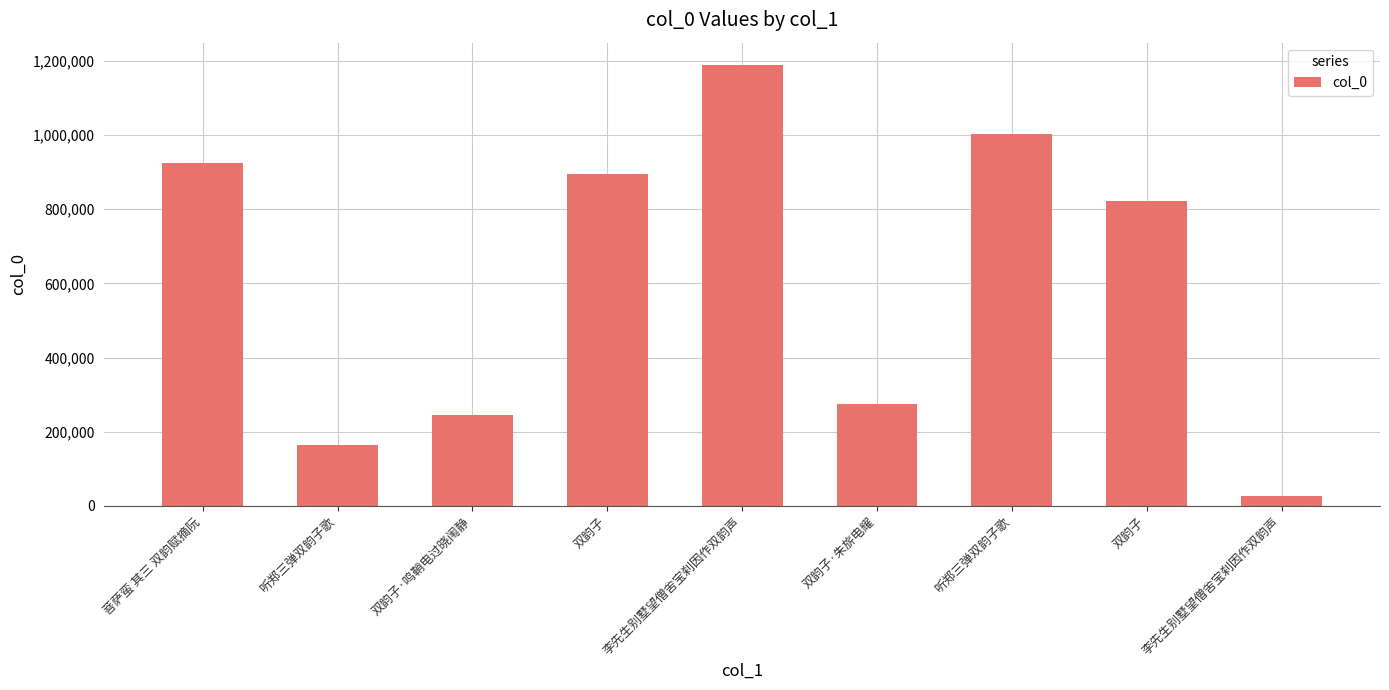

List the labels in order of value, largest first.

李先生别墅望僧舍宝刹因作双韵声, 听郑三弹双韵子歌, 菩萨蛮 其三 双韵赋摘阮, 双韵子, 双韵子, 双韵子·朱旂电耀, 双韵子·鸣鞘电过晓闱静, 听郑三弹双韵子歌, 李先生别墅望僧舍宝刹因作双韵声